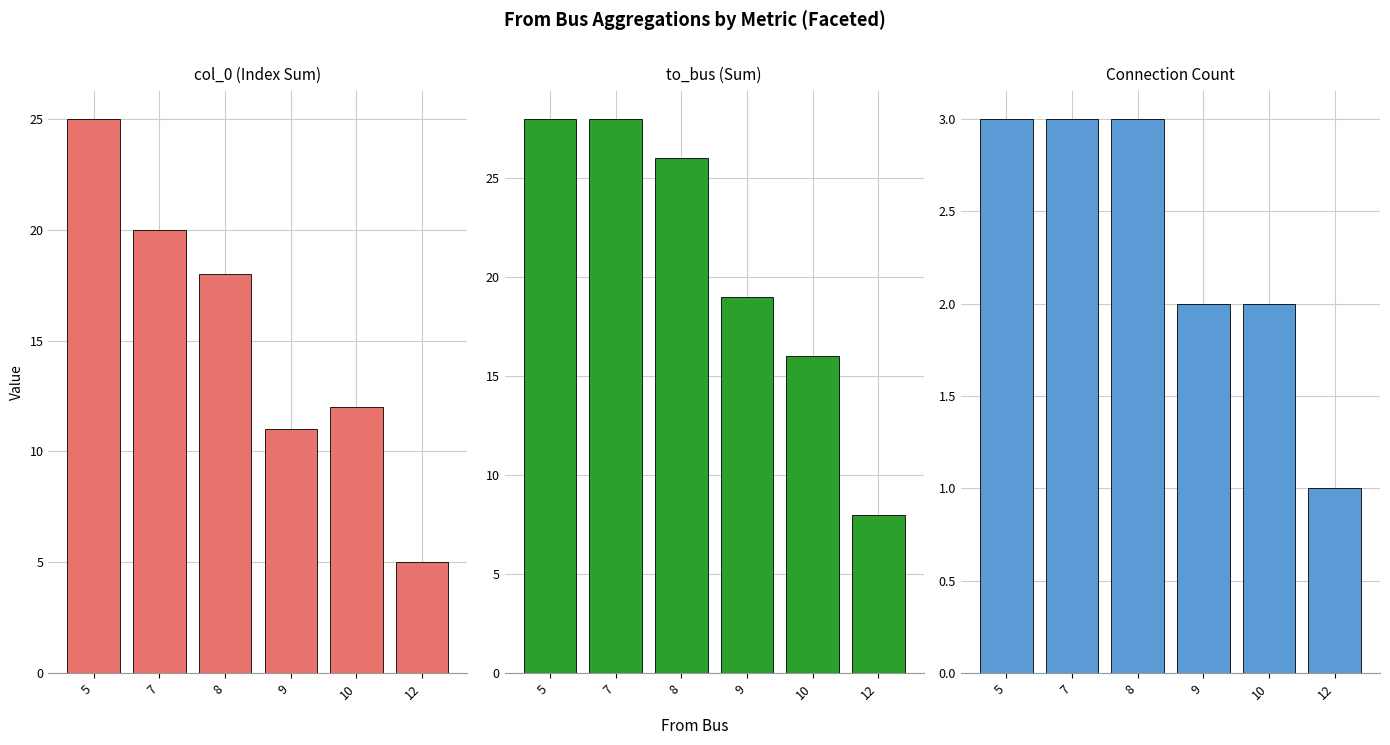

What are all the series names shown in the legend?

col_0 (Index Sum), to_bus (Sum), Connection Count